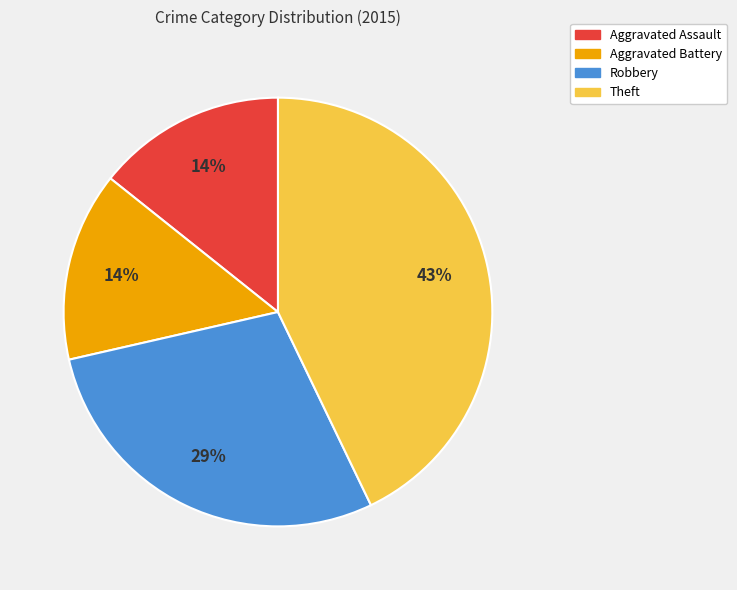

Which has a higher value, Theft or Robbery?

Theft